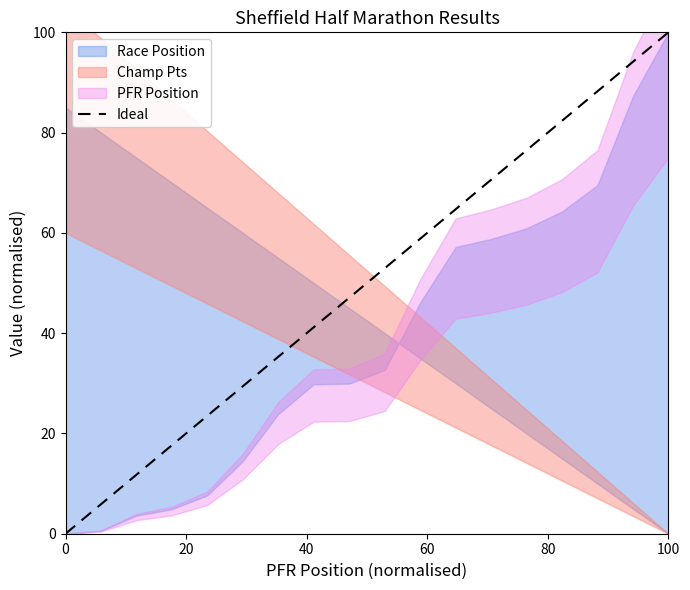

What is the greatest value displayed?

100